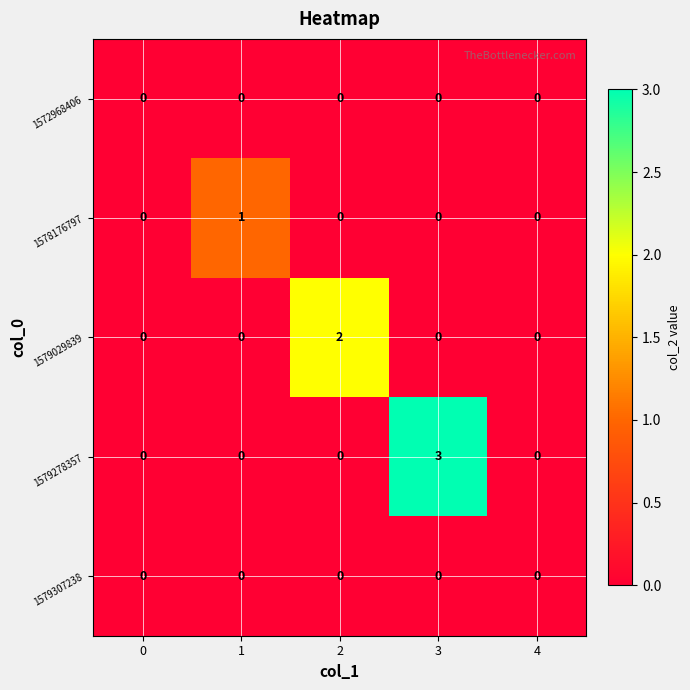

What is the difference between the highest and lowest values at 3?

3